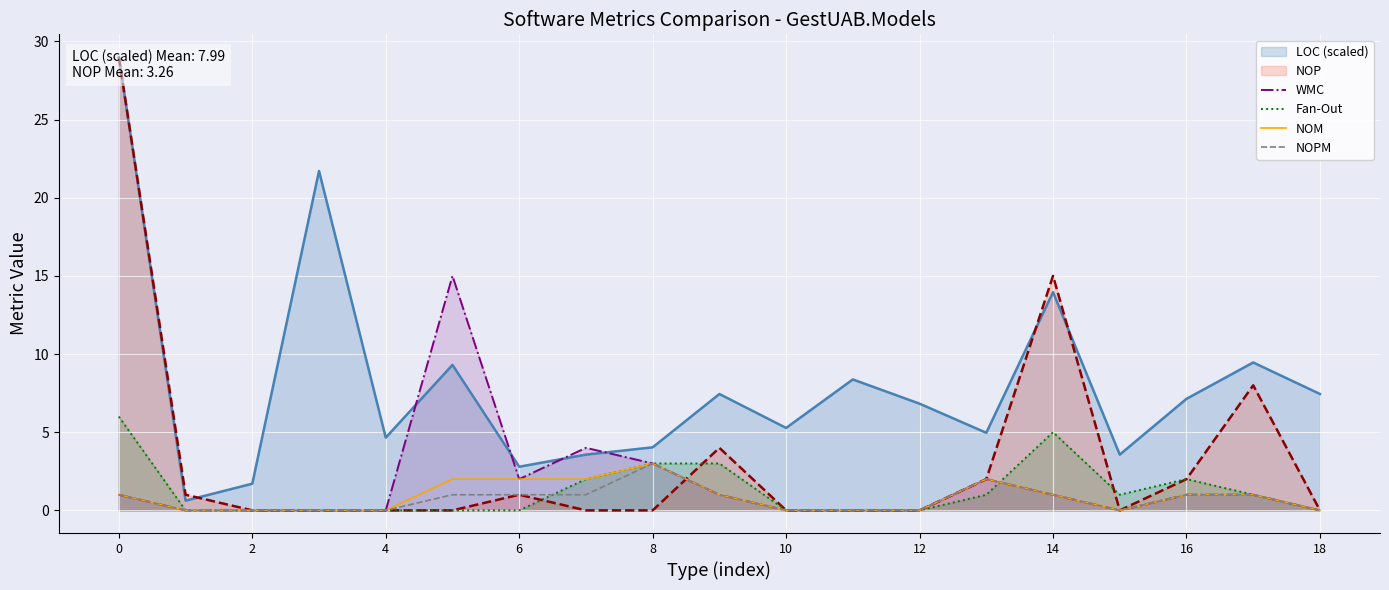

How many values in the LOC (scaled) series exceed 6?

10